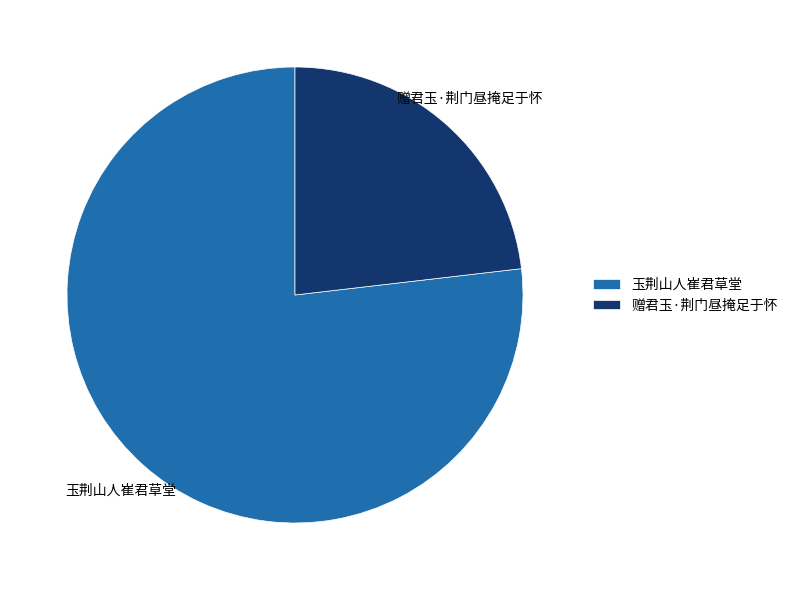

Which category has the smallest portion of the pie?

赠君玉·荆门昼掩足于怀